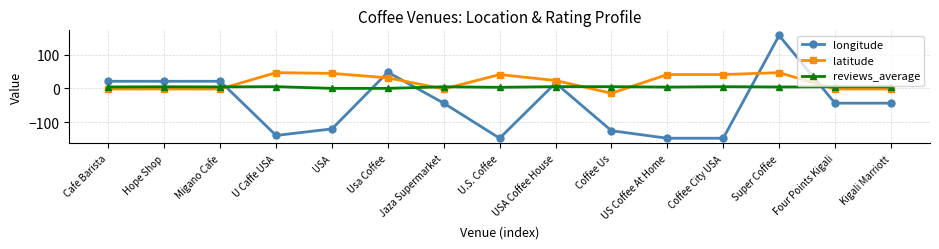

Between which two adjacent categories do longitude and reviews_average first intersect?

Migano Cafe and U Caffe USA